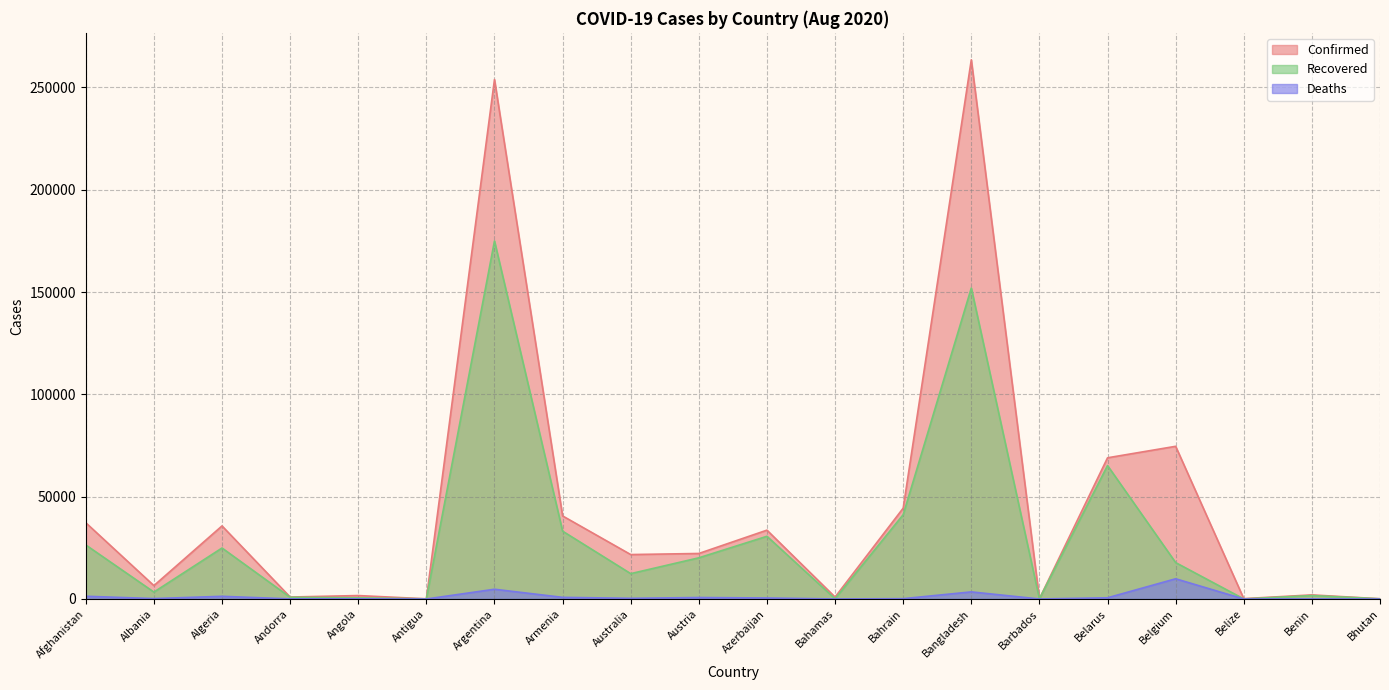

What position from the right is Andorra?

17